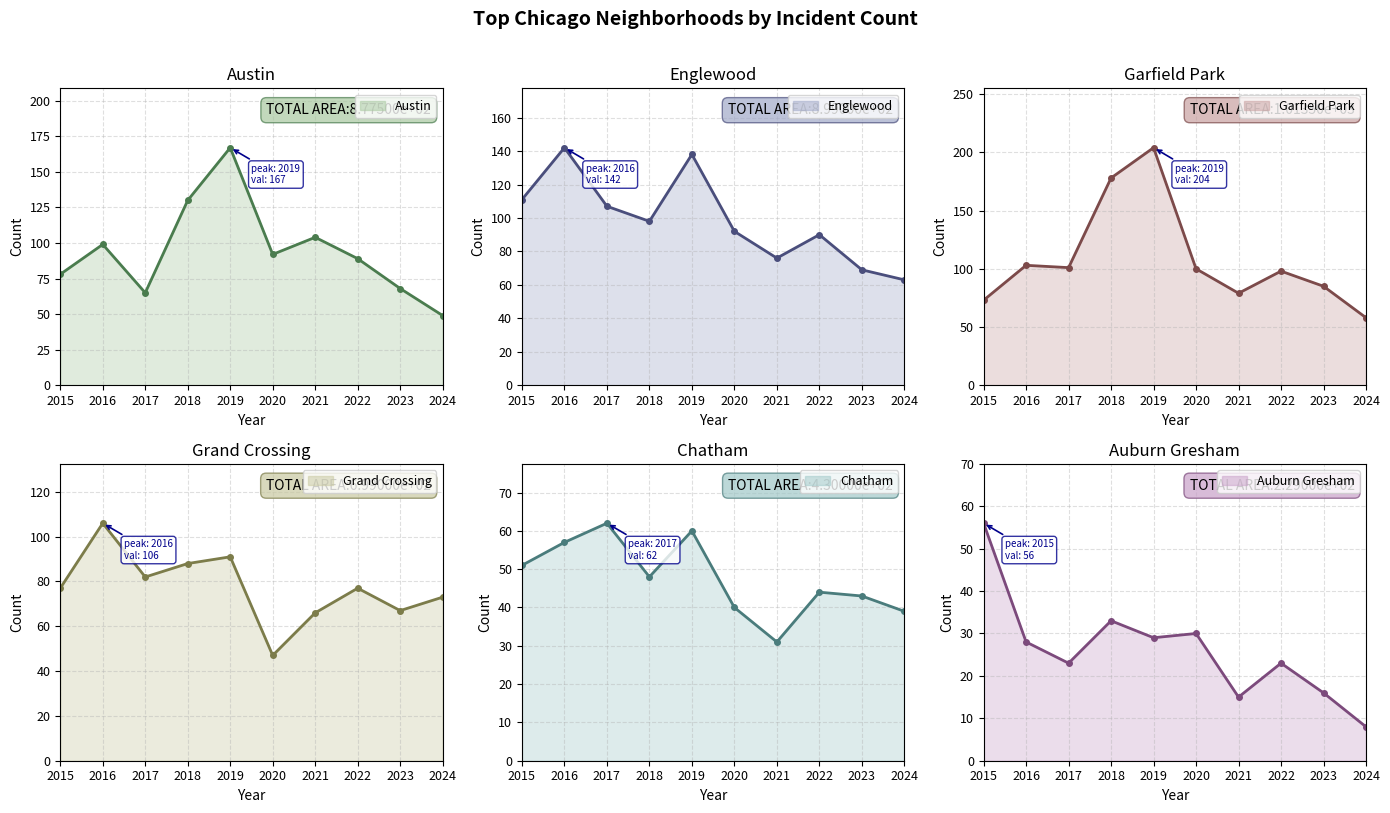

What is the difference between the maximum and minimum values in the Englewood series?

79